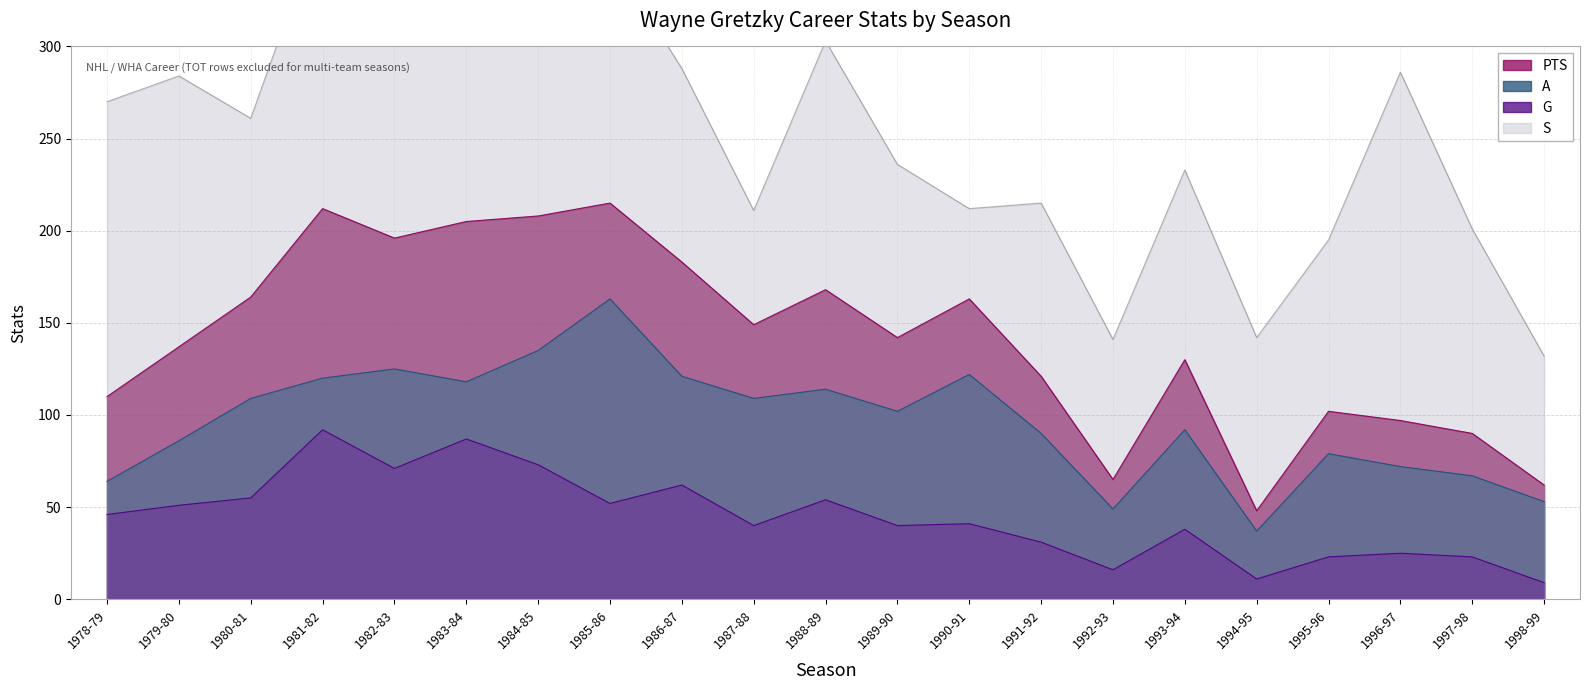

Reading left to right, transcribe all the data shown in this chart.

PTS: 110	137	164	212	196	205	208	215	183	149	168	142	163	121	65	130	48	102	97	90	62
G: 46	51	55	92	71	87	73	52	62	40	54	40	41	31	16	38	11	23	25	23	9
A: 64	86	109	120	125	118	135	163	121	109	114	102	122	90	49	92	37	79	72	67	53
S: 270	284	261	370	348	326	354	350	288	211	303	236	212	215	141	233	142	195	286	201	132